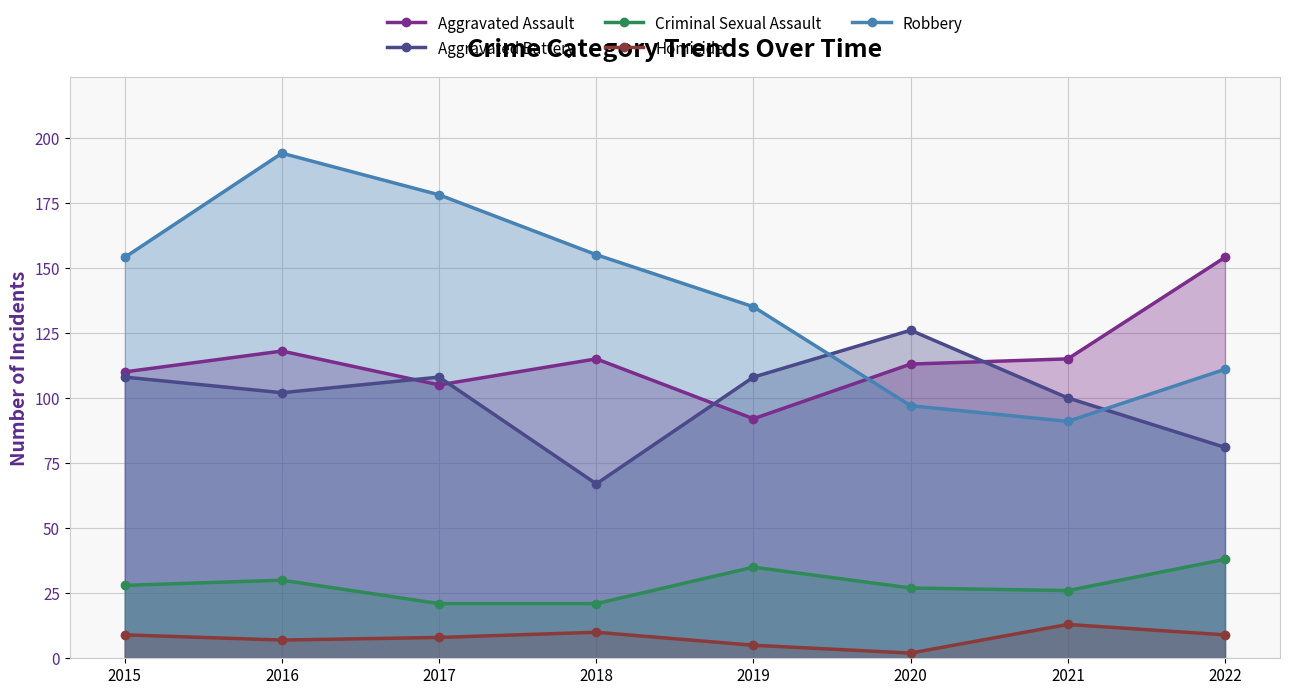

Is the value of Criminal Sexual Assault at 2020 greater than the value of Aggravated Assault at 2018?

No